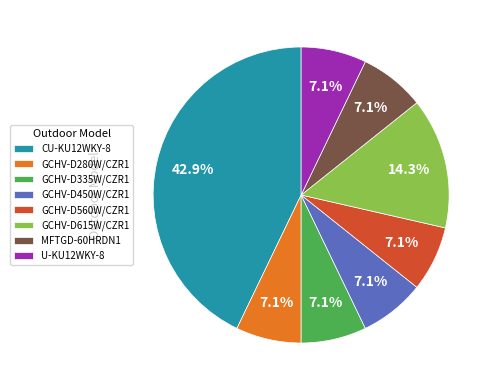

True or false: GCHV-D615W/CZR1 accounts for 14% of the total.

True